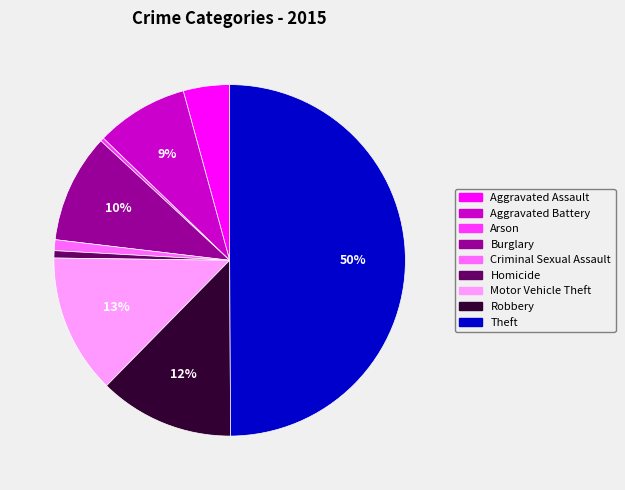

Is the sum of Burglary and Robbery greater than half?

No